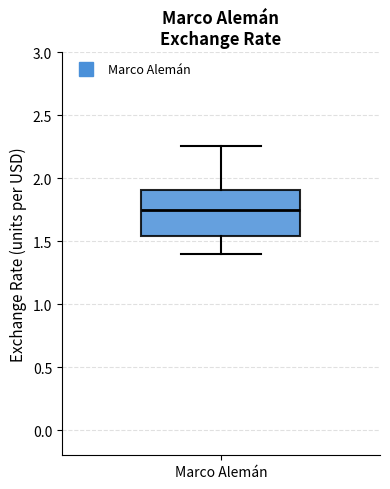

Read this box plot against the y-axis: the position of the median line, the range covered by the box, and the ends of both whiskers. The values are not printed on the chart, so give them approximately, as read against the axis.

median 1.75, box 1.55 to 1.90, whiskers 1.40 to 2.25